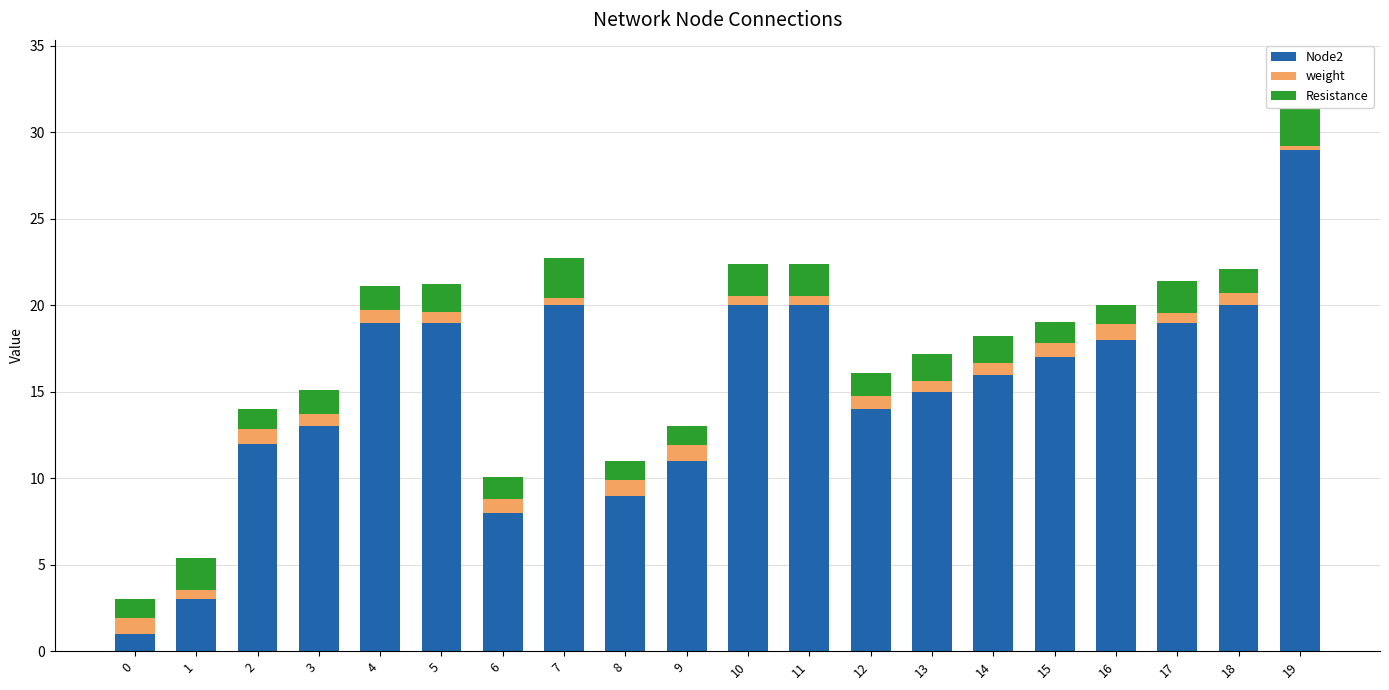

Which category has the highest value across all series?

19